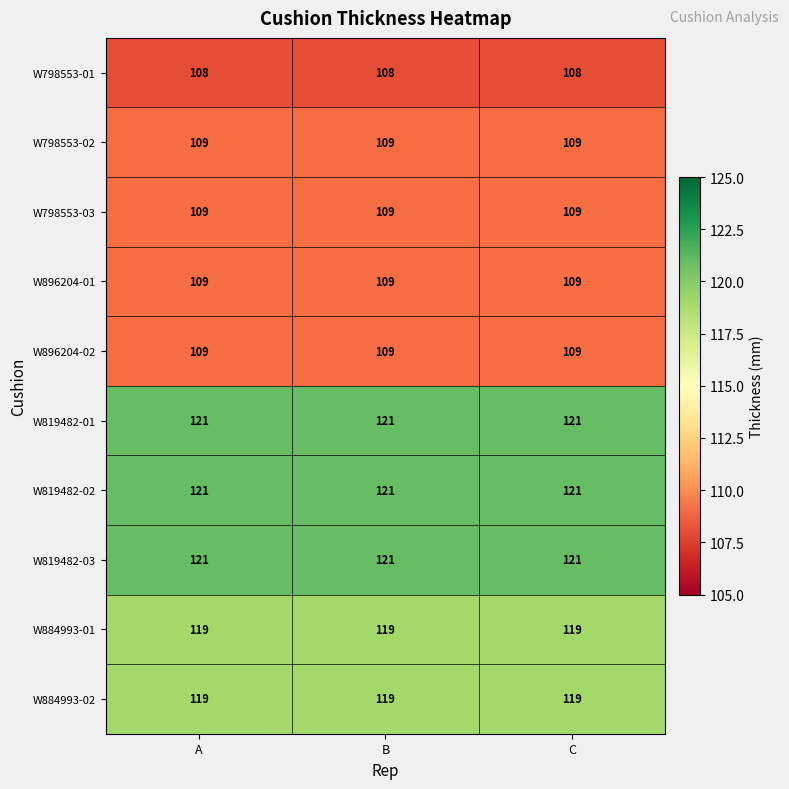

At how many categories does at least one series exceed 116?

3